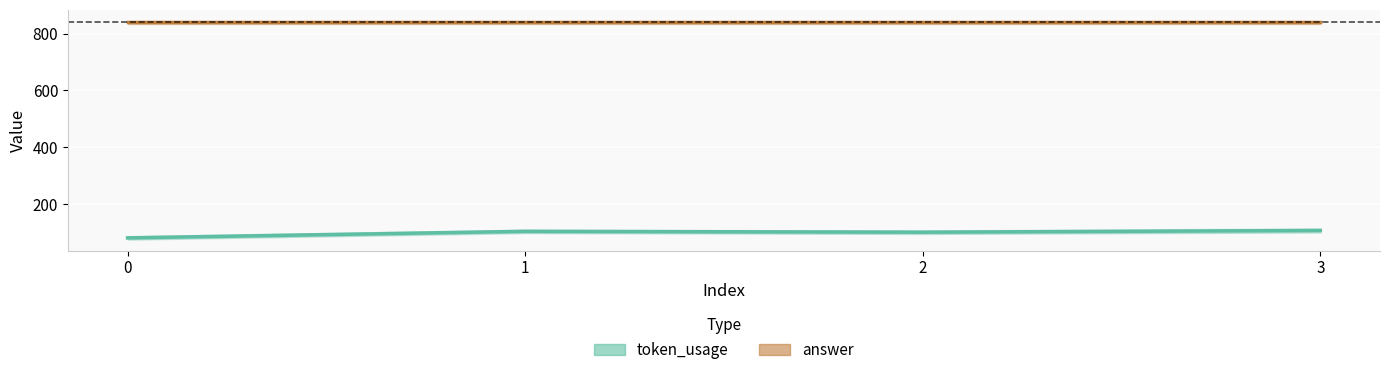

The value of token_usage at 2 is 101. True or false?

True